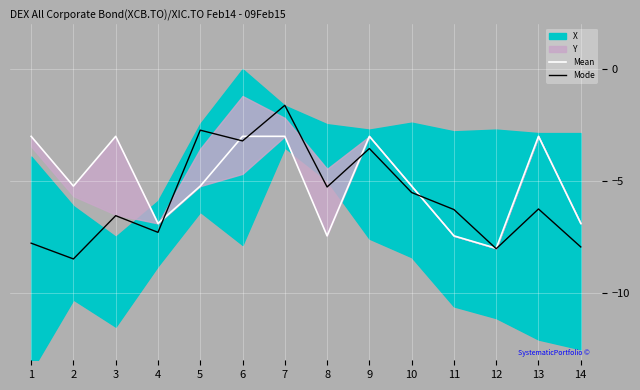

List the series in order of their overall mean, highest first.

Mean, Mode